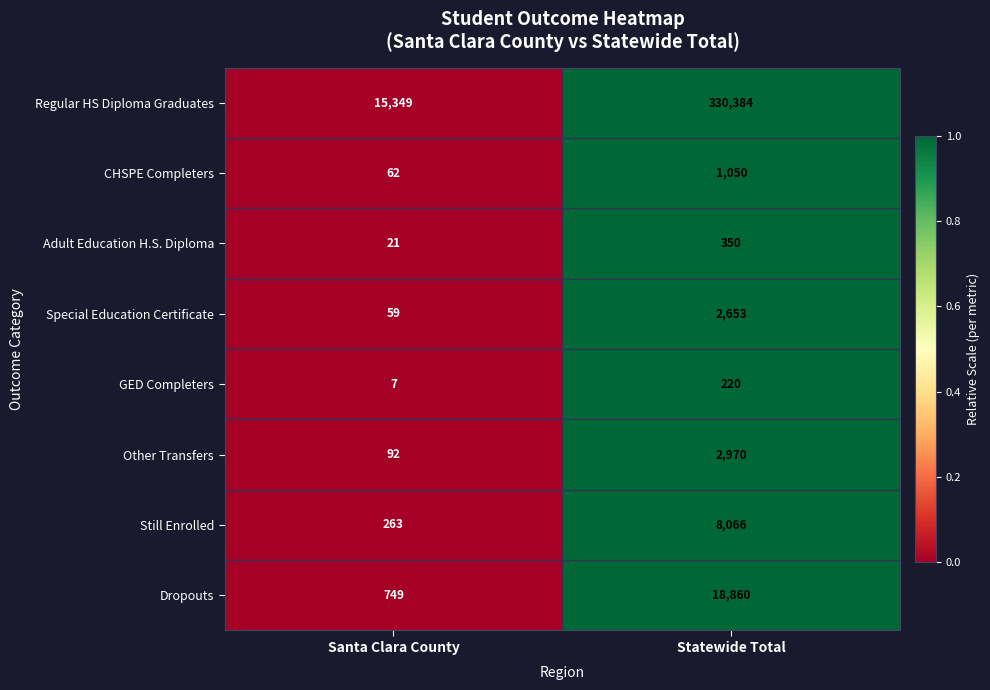

Reading left to right, list all the values displayed in this chart.

Regular HS Diploma Graduates: Santa Clara County=15349	Statewide Total=330384
CHSPE Completers: Santa Clara County=62	Statewide Total=1050
Adult Education H.S. Diploma: Santa Clara County=21	Statewide Total=350
Special Education Certificate: Santa Clara County=59	Statewide Total=2653
GED Completers: Santa Clara County=7	Statewide Total=220
Other Transfers: Santa Clara County=92	Statewide Total=2970
Still Enrolled: Santa Clara County=263	Statewide Total=8066
Dropouts: Santa Clara County=749	Statewide Total=18860